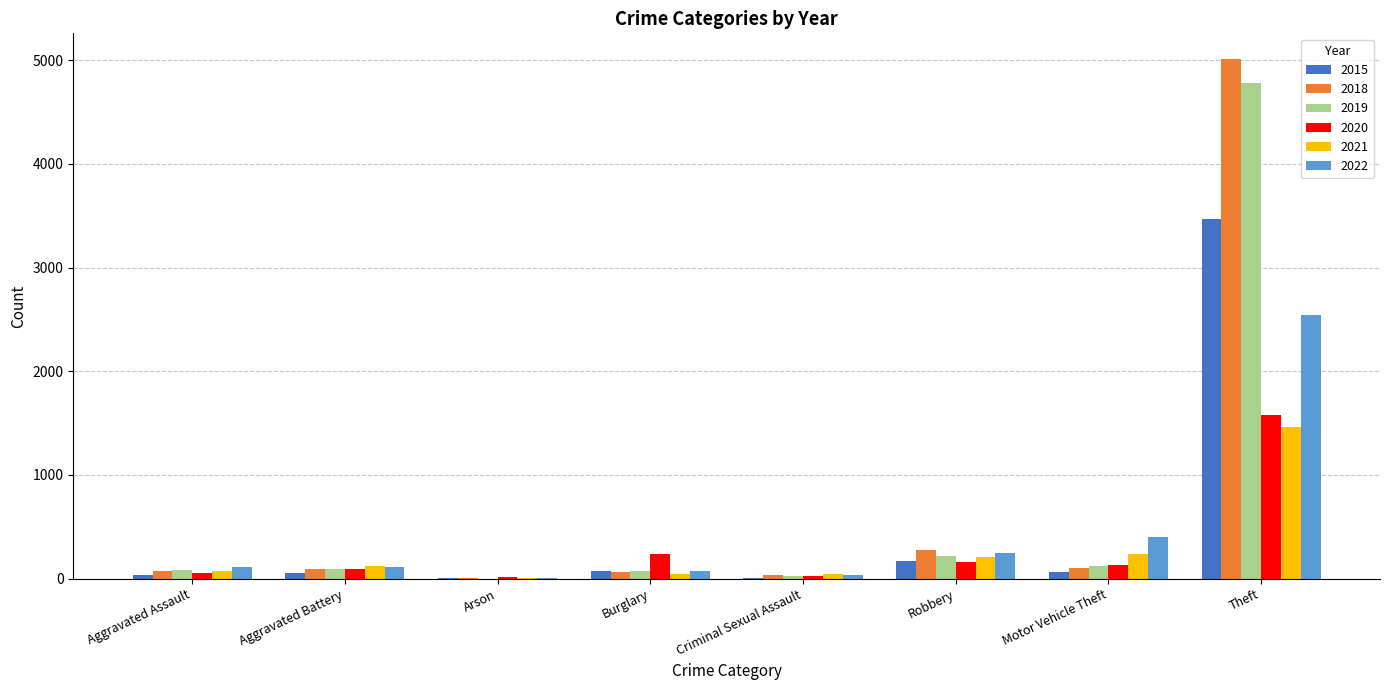

What is the sum of the 2022 values at Aggravated Assault and Aggravated Battery?

219